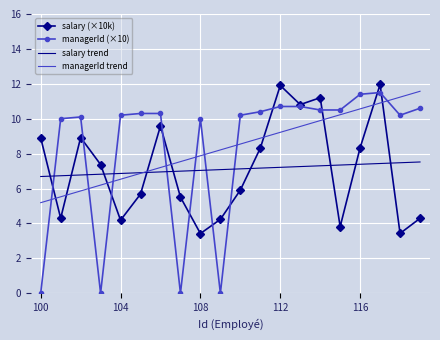

What is the maximum value shown in the chart?

12.0